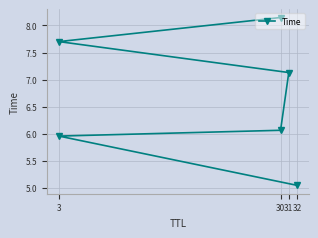

At which label is the value closest to 6?

3